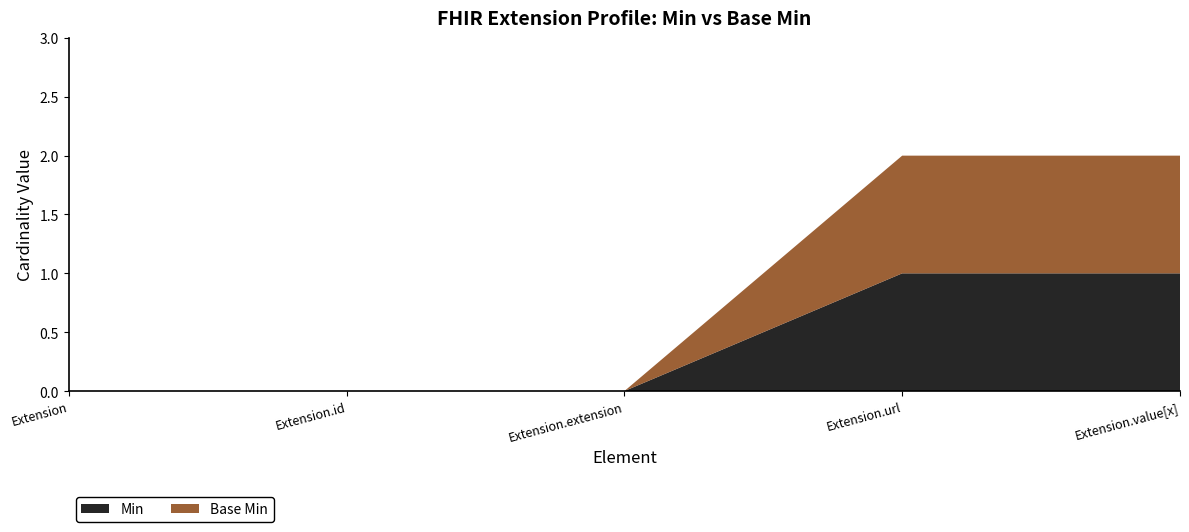

Reading left to right, what are all the values shown in this chart?

Min: Extension=0	Extension.id=0	Extension.extension=0	Extension.url=1	Extension.value[x]=1
Base Min: Extension=0	Extension.id=0	Extension.extension=0	Extension.url=1	Extension.value[x]=1